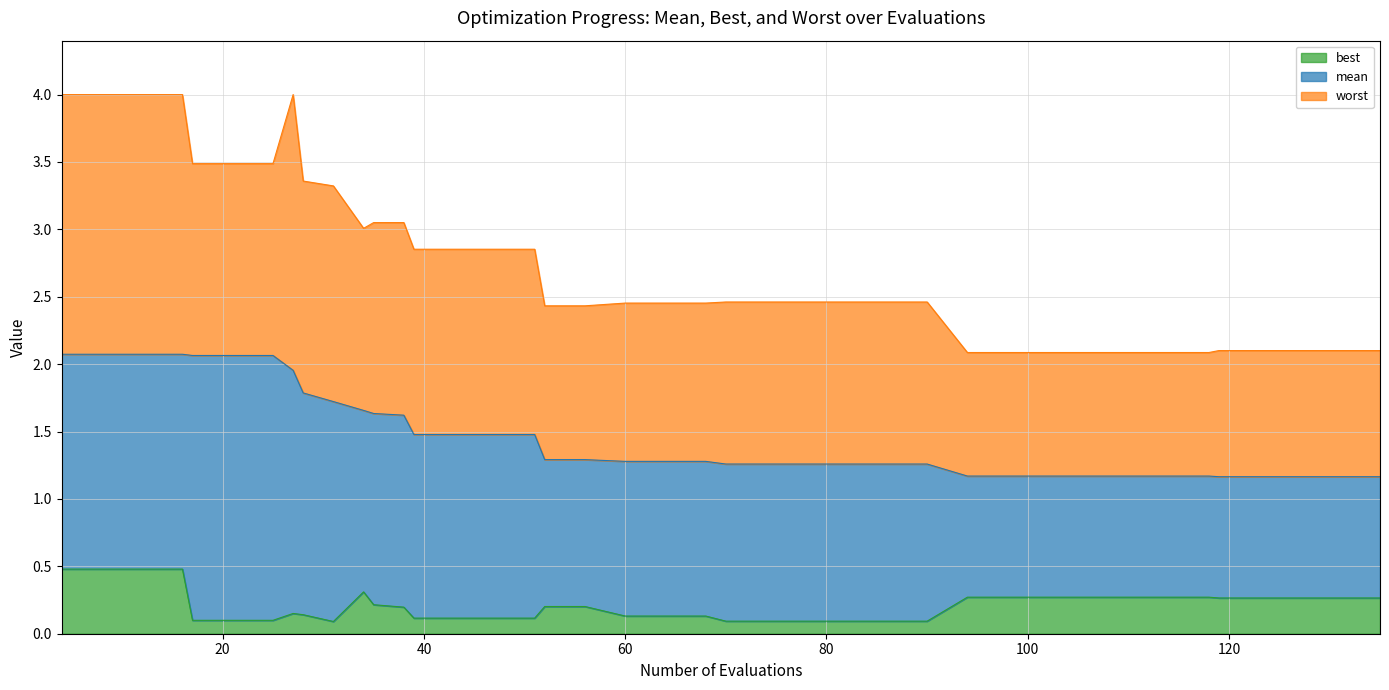

What is the sum of the best values at 114 and 78?

0.4